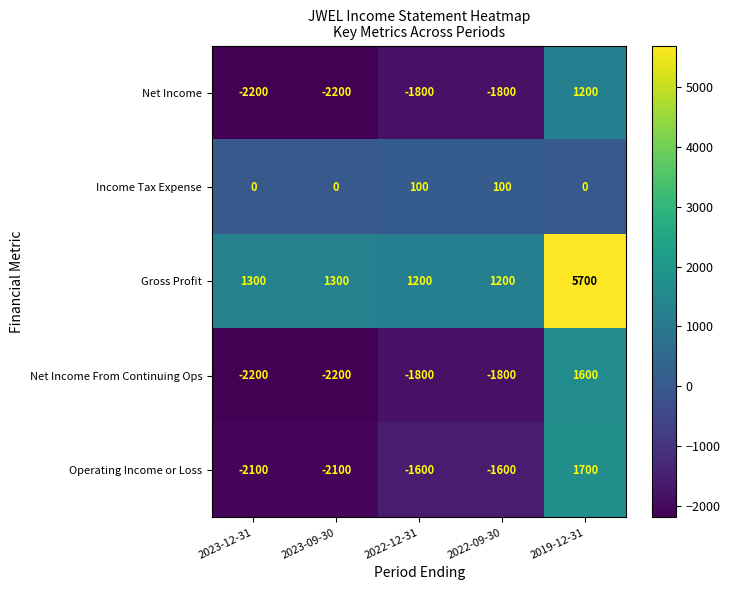

What is the total value across all series at 2023-12-31?

-5200